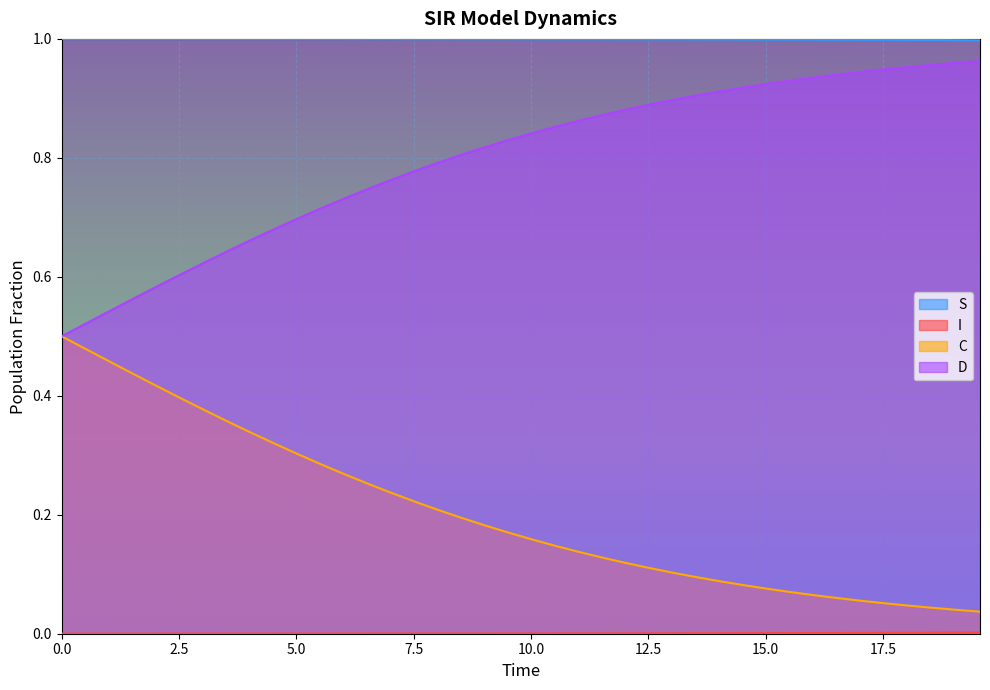

The D series shows 0.6 at 3.0100334448160533. True or false?

True